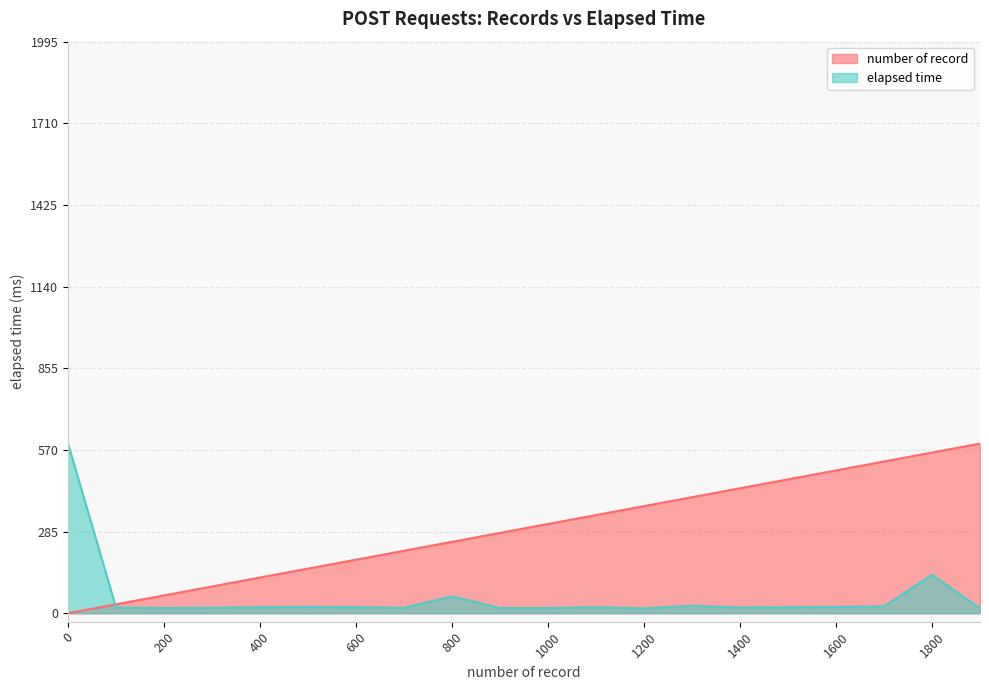

Which has a higher value, 600 or 1800?

1800